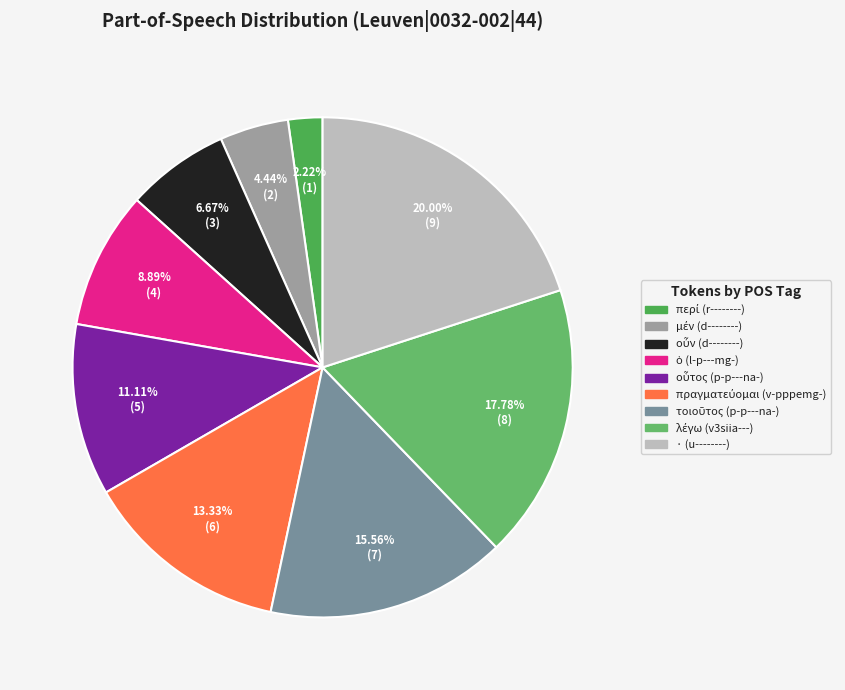

What is the smallest slice in the pie chart?

περί (r--------)